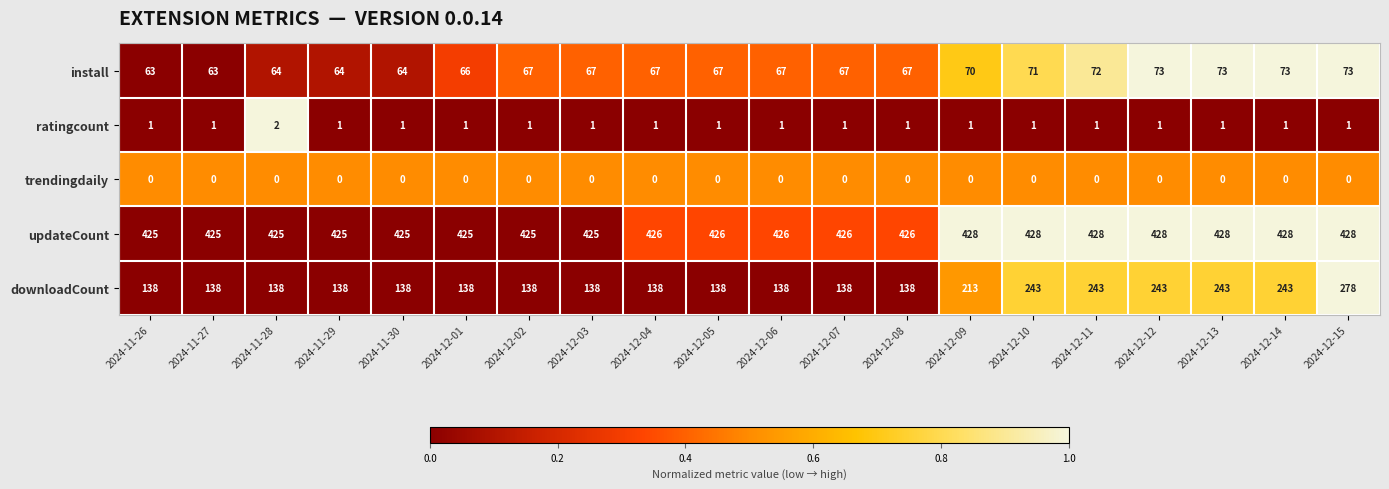

How many data points in ratingcount are above 1?

1